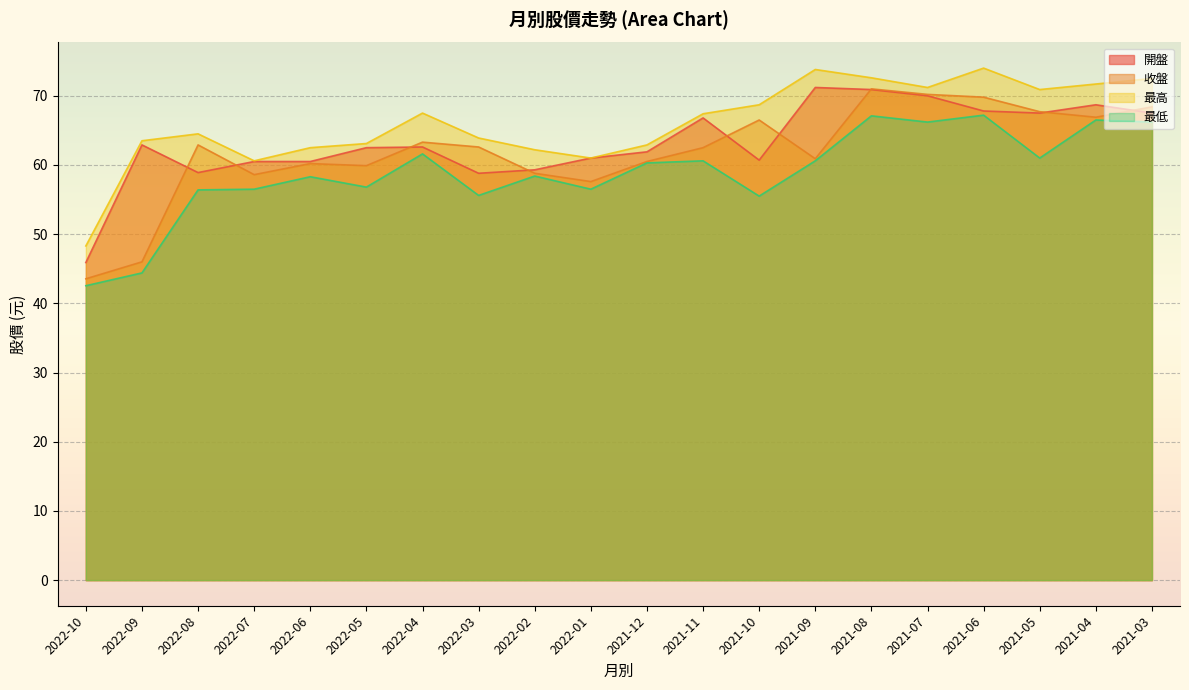

True or false: 收盤 and 最高 cross at least once.

False